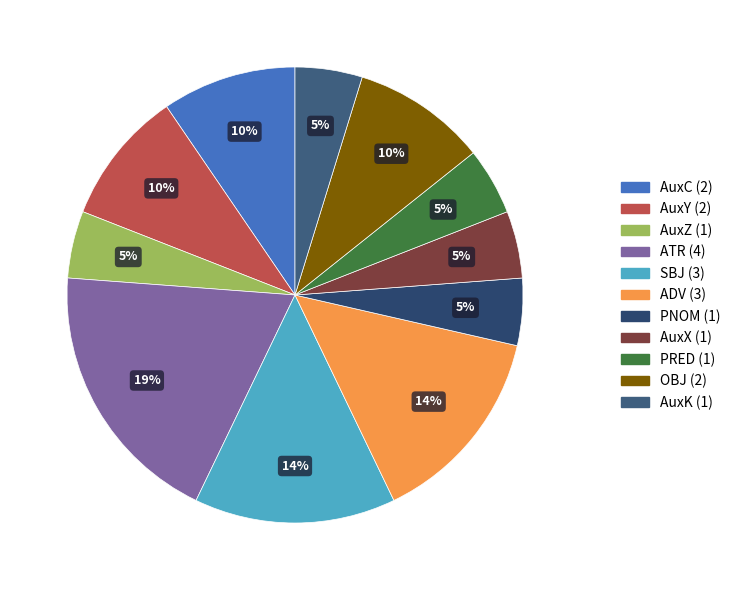

To the nearest percent, what is the average slice percentage?

9%